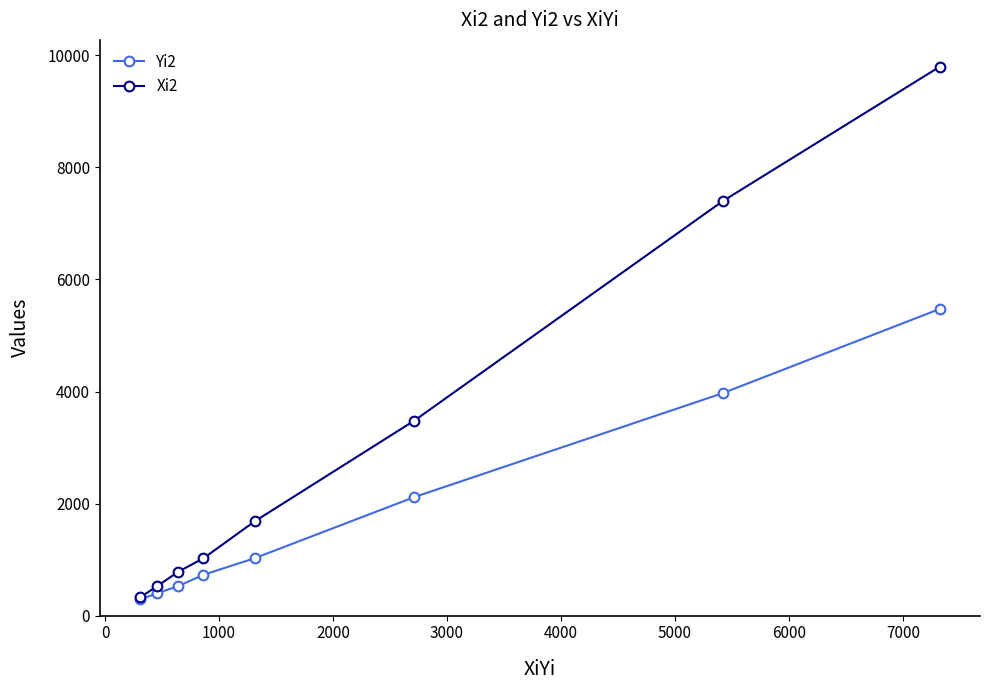

Is this an area chart (filled region under the line)?

No